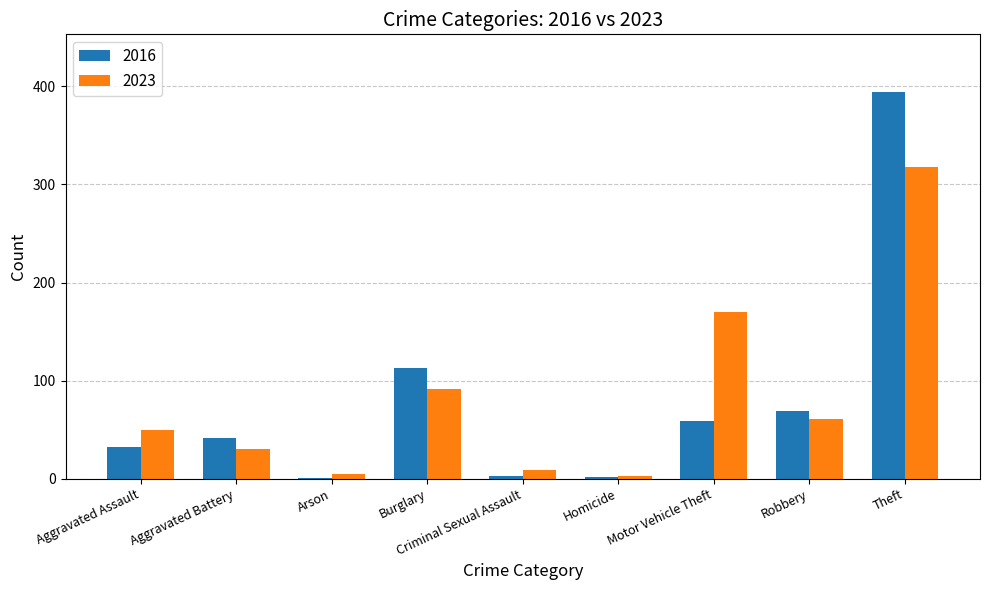

How many groups of bars are there?

9